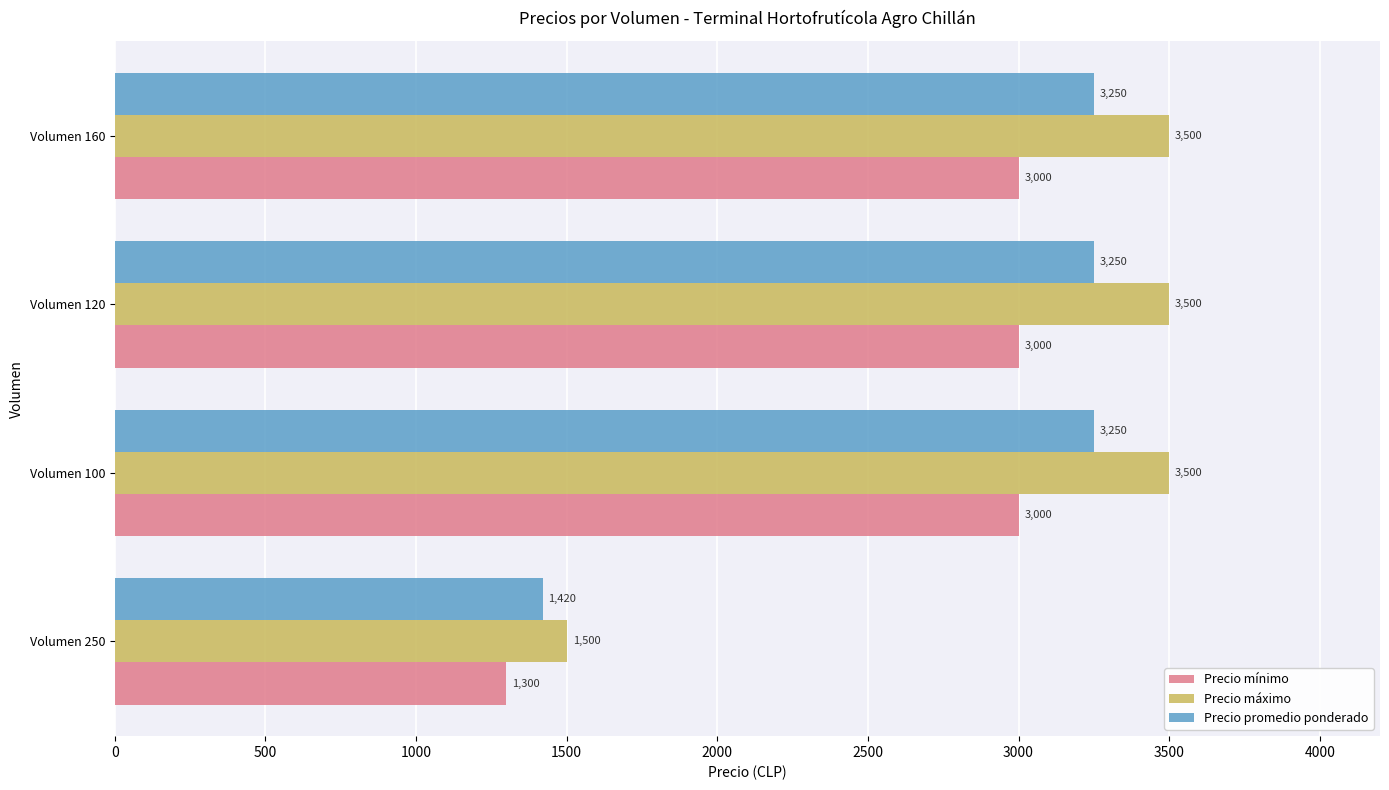

Rank the series by their average value, from highest to lowest.

Precio máximo, Precio promedio ponderado, Precio mínimo